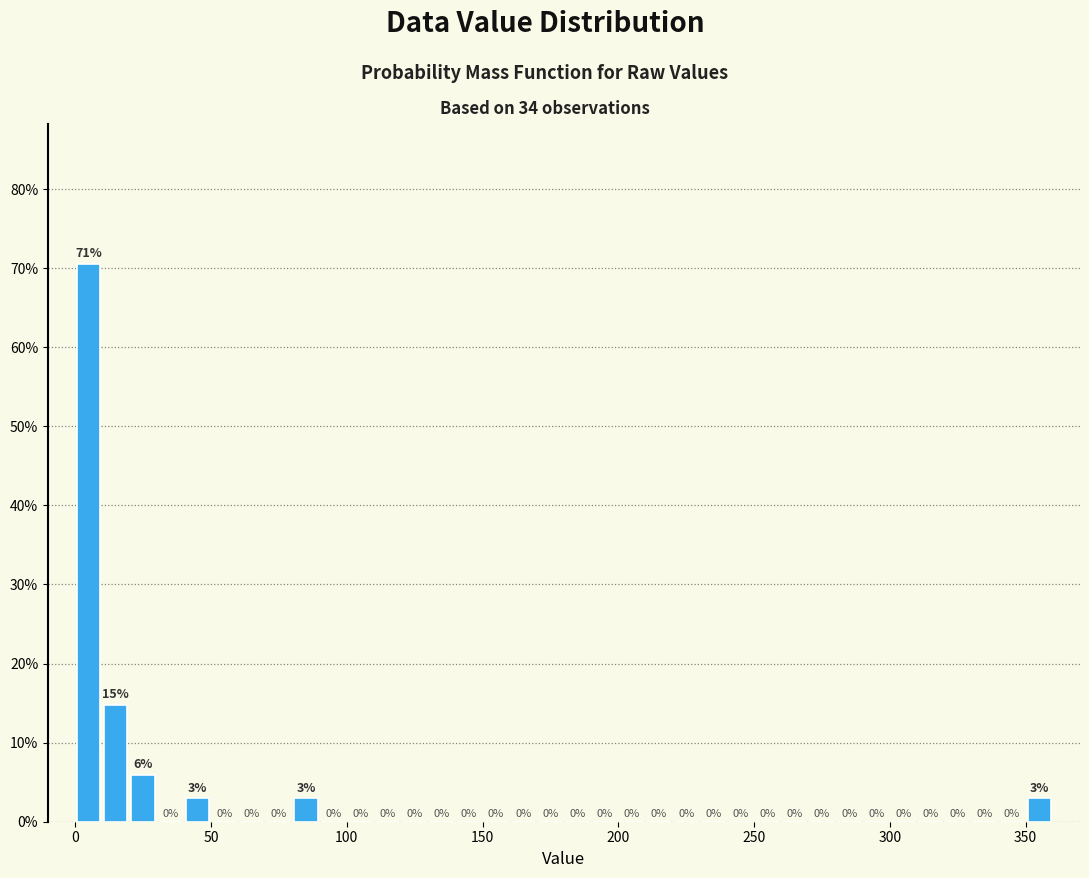

Read against the x-axis, roughly where is the centre of the tallest bar?

5